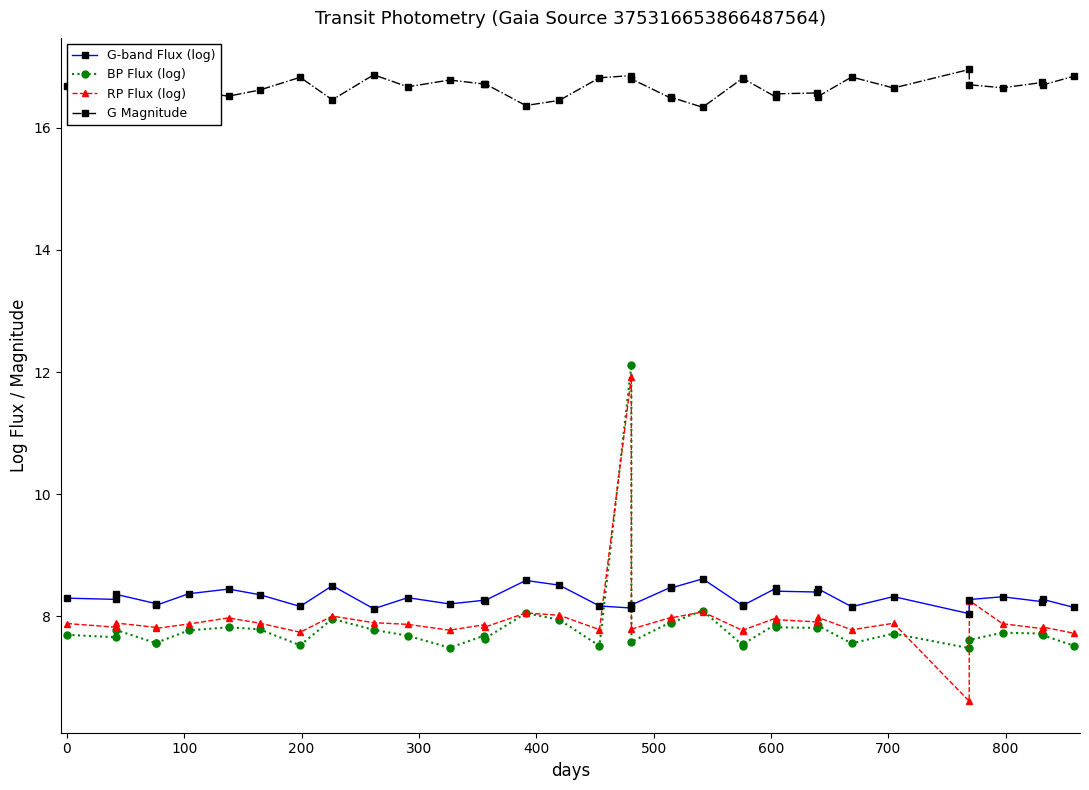

What is the minimum value shown in the chart?

6.6